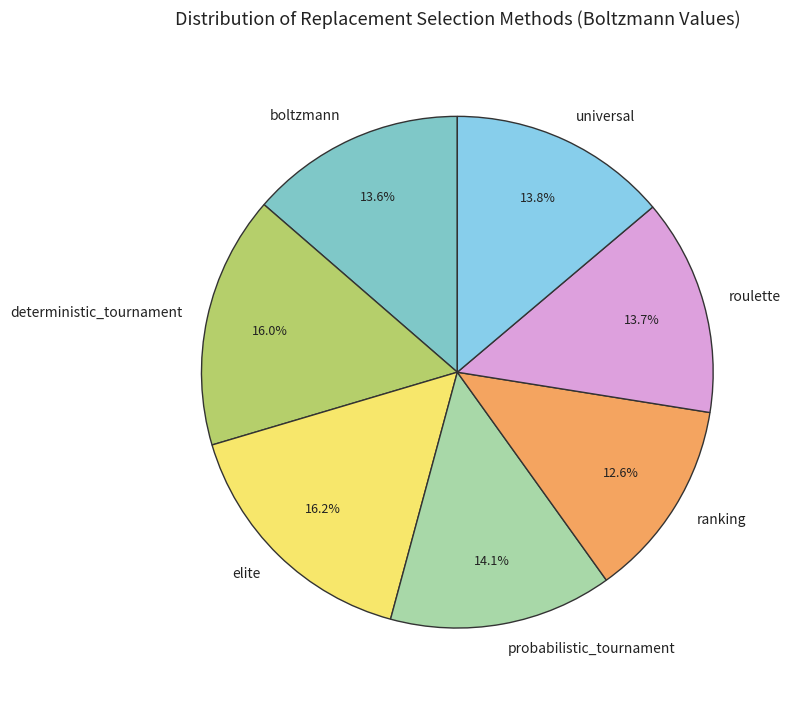

Count the number of slices in the pie.

7